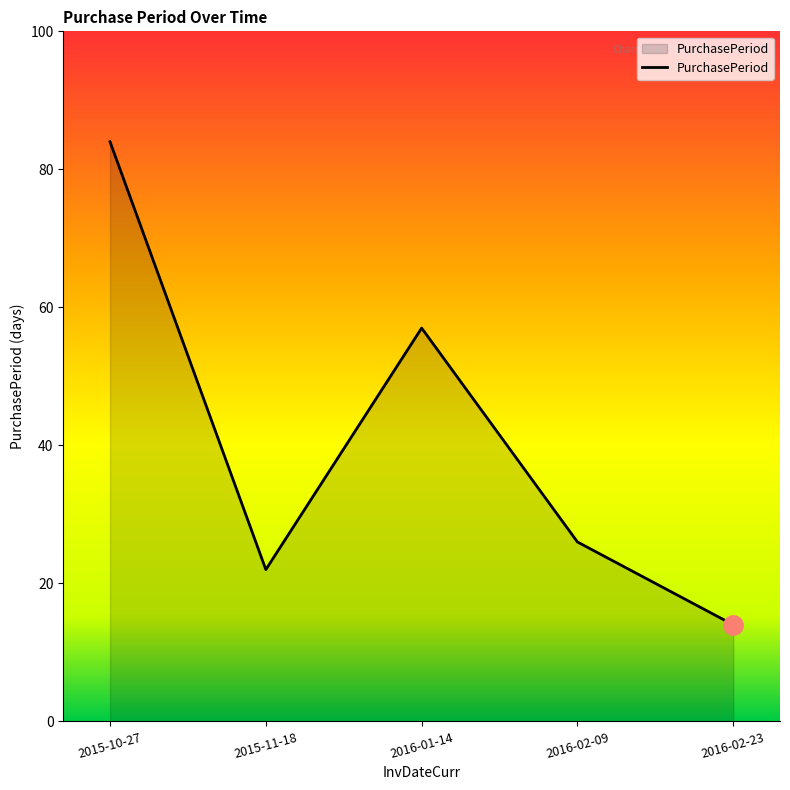

True or false: the data has more than 1 interior local peaks.

False